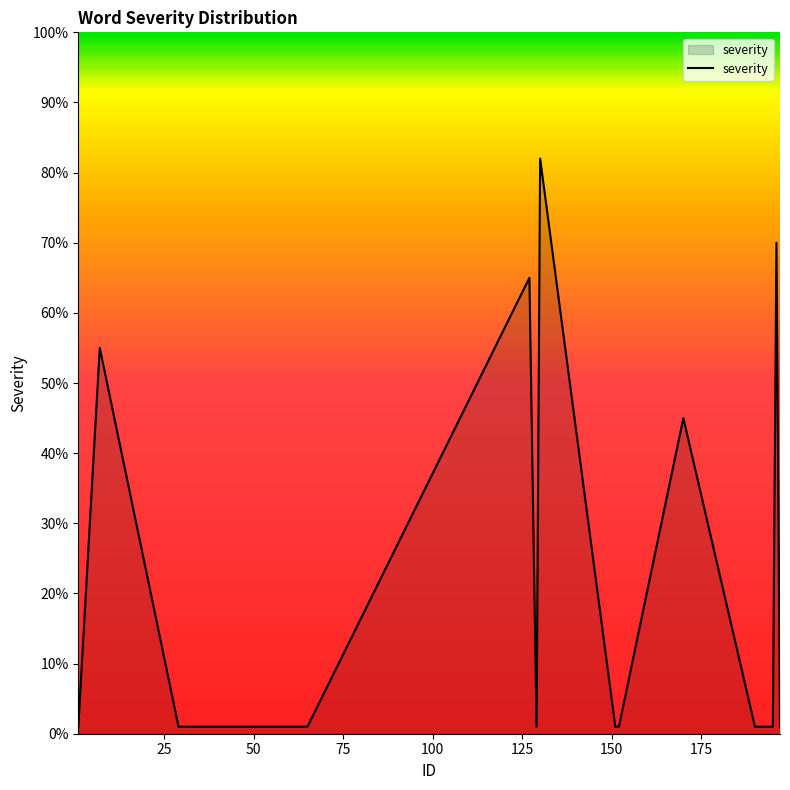

What is the difference between the maximum and minimum values?

81